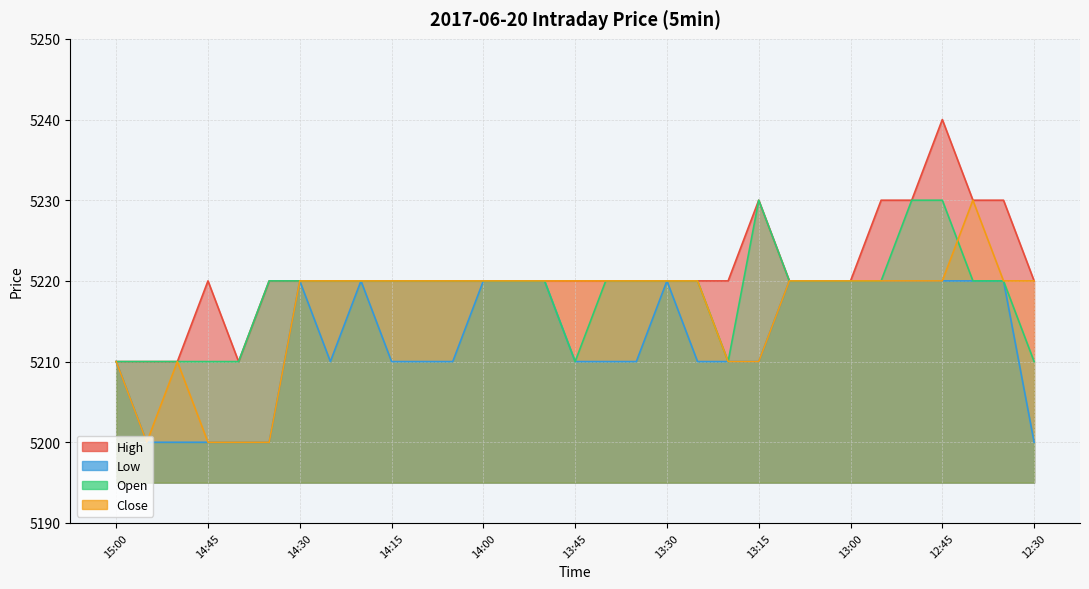

Reading left to right, transcribe all the data shown in this chart.

High: 5210	5210	5210	5220	5210	5220	5220	5220	5220	5220	5220	5220	5220	5220	5220	5220	5220	5220	5220	5220	5220	5230	5220	5220	5220	5230	5230	5240	5230	5230	5220
Low: 5210	5200	5200	5200	5200	5200	5220	5210	5220	5210	5210	5210	5220	5220	5220	5210	5210	5210	5220	5210	5210	5210	5220	5220	5220	5220	5220	5220	5220	5220	5200
Open: 5210	5210	5210	5210	5210	5220	5220	5220	5220	5220	5220	5220	5220	5220	5220	5210	5220	5220	5220	5220	5210	5230	5220	5220	5220	5220	5230	5230	5220	5220	5210
Close: 5210	5200	5210	5200	5200	5200	5220	5220	5220	5220	5220	5220	5220	5220	5220	5220	5220	5220	5220	5220	5210	5210	5220	5220	5220	5220	5220	5220	5230	5220	5220